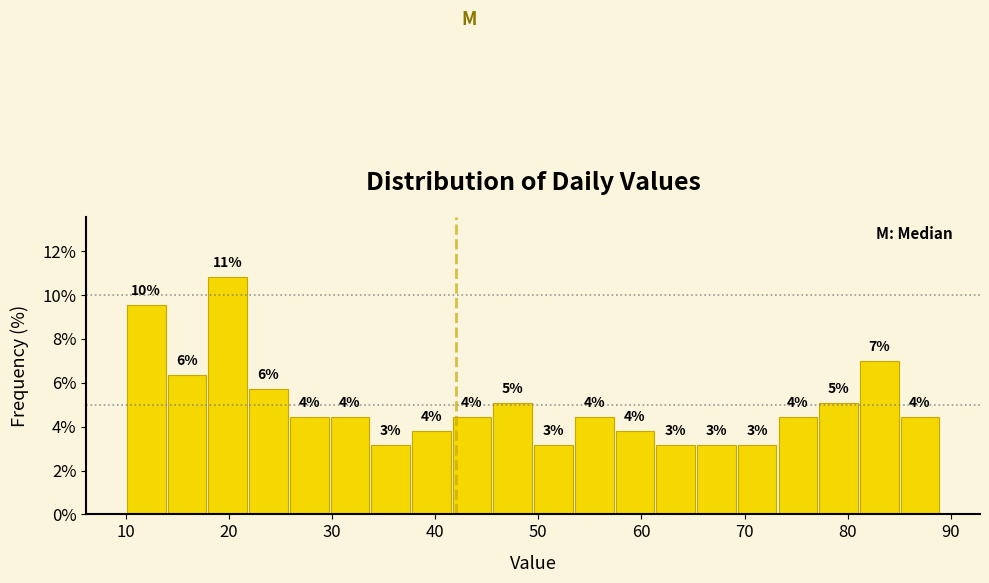

Around what value on the x-axis is the tallest bar? Give the approximate position of its centre, as read against the axis.

20